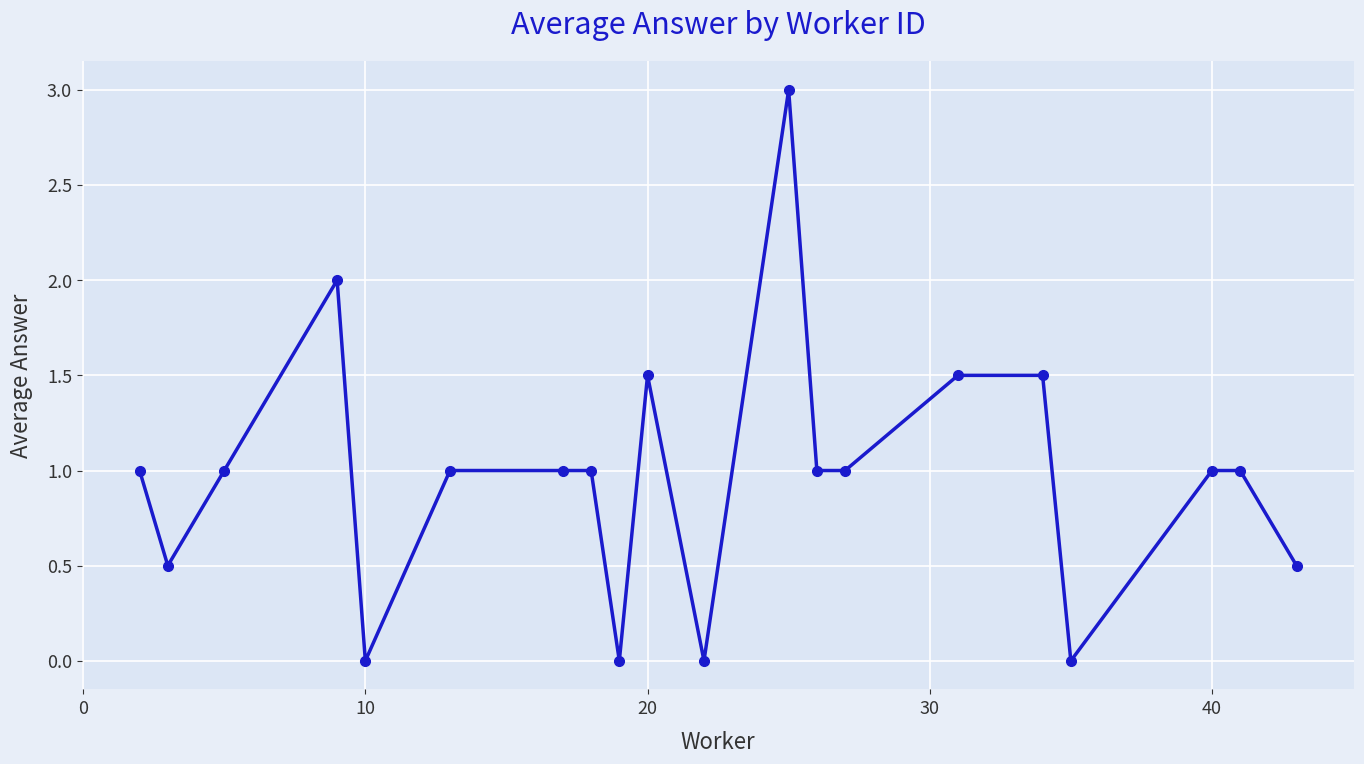

What is the value of the 20th point from the left?

0.5